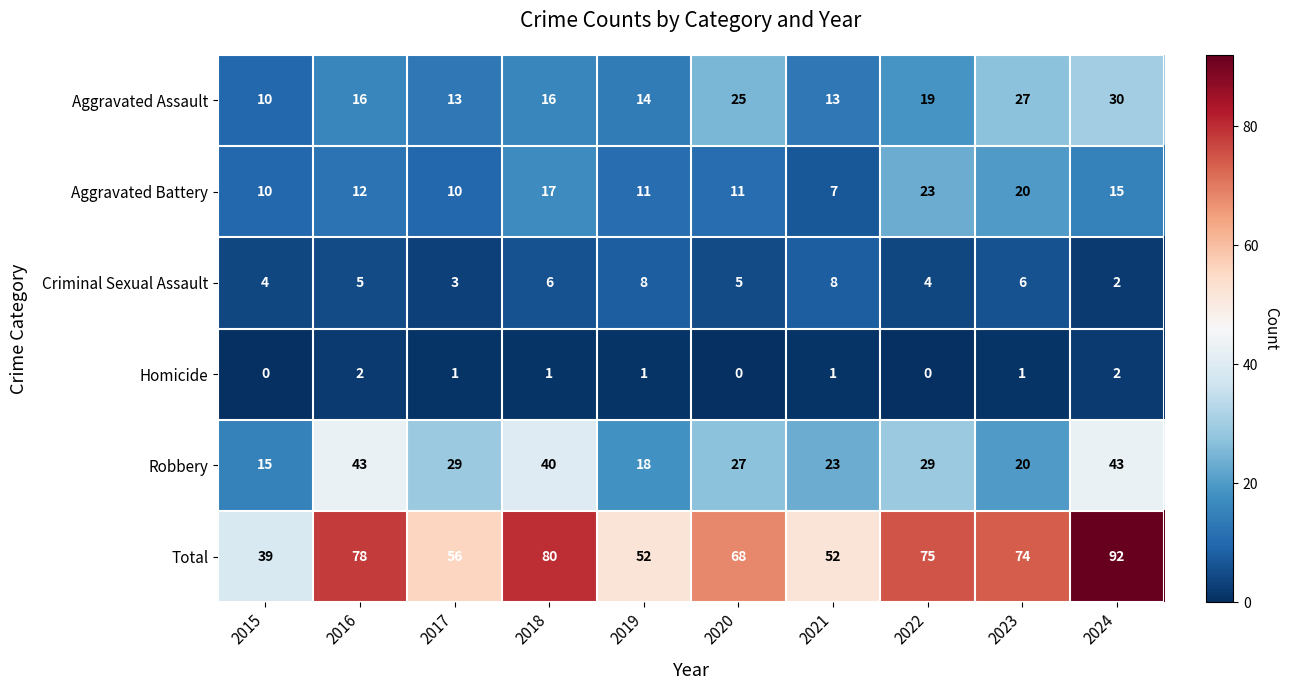

What is the sum of the Total values at 2024 and 2016?

170